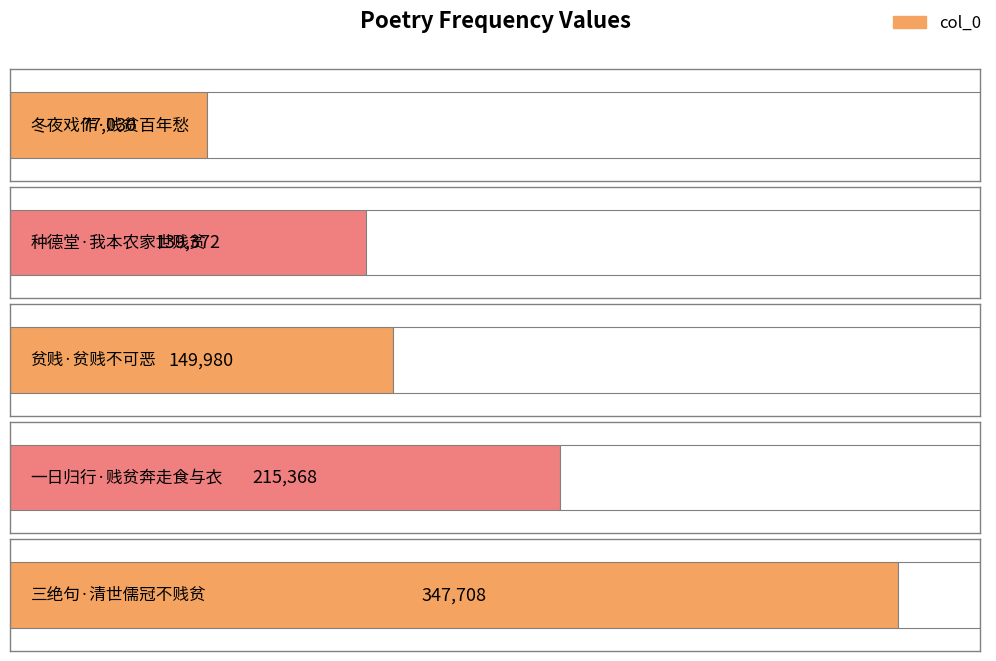

What is the smallest value displayed?

77030